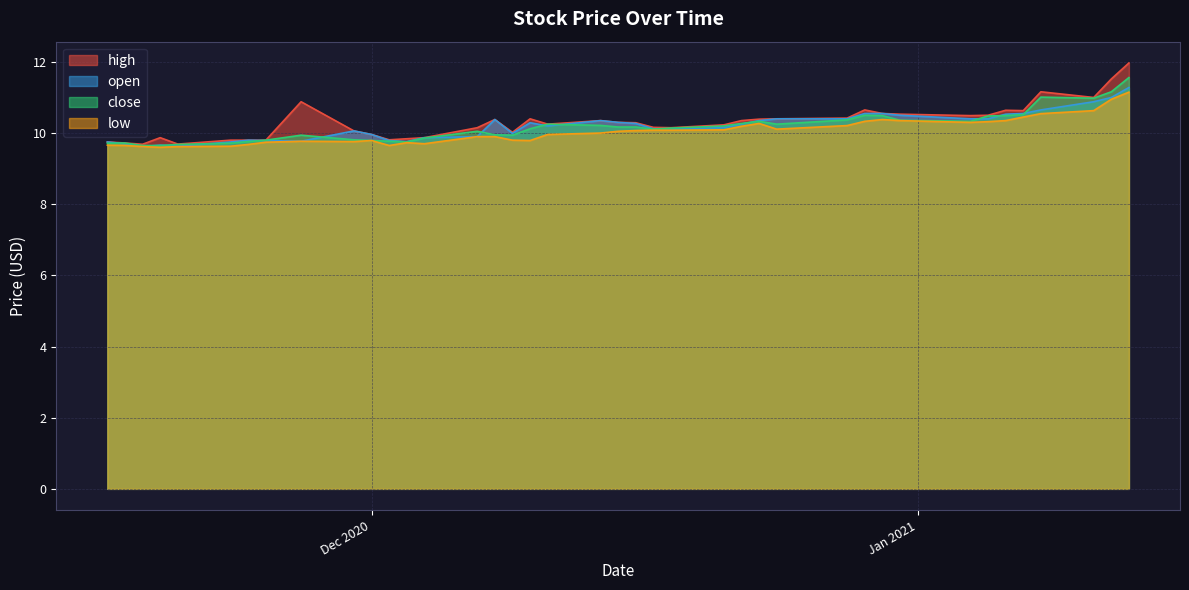

What is the difference between the high values at 2021-01-08 and 2020-11-18?

1.5